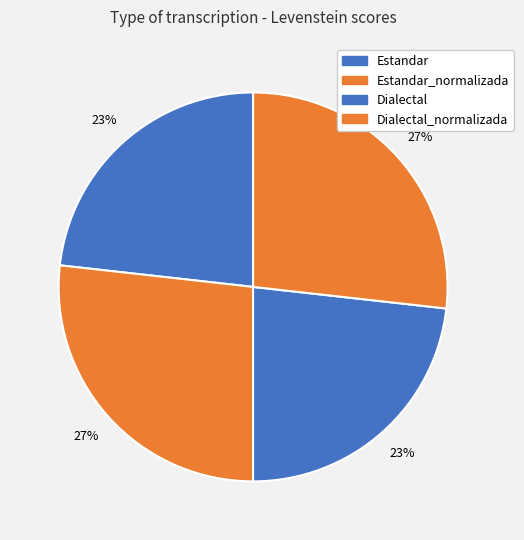

To the nearest percent, what portion does Dialectal represent?

23%